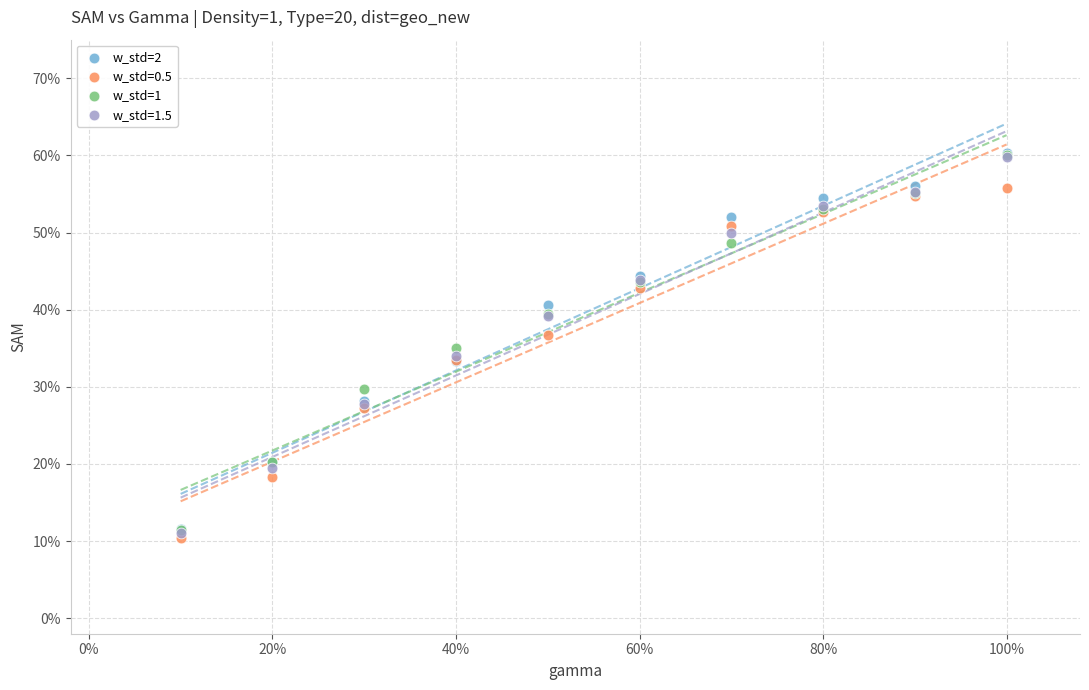

What are all the series names shown in the legend?

w_std=2, w_std=0.5, w_std=1, w_std=1.5